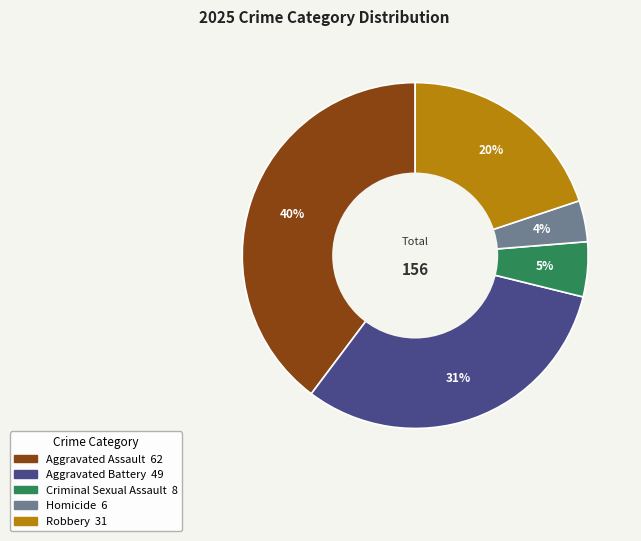

To the nearest percent, what portion does Aggravated Battery represent?

31%